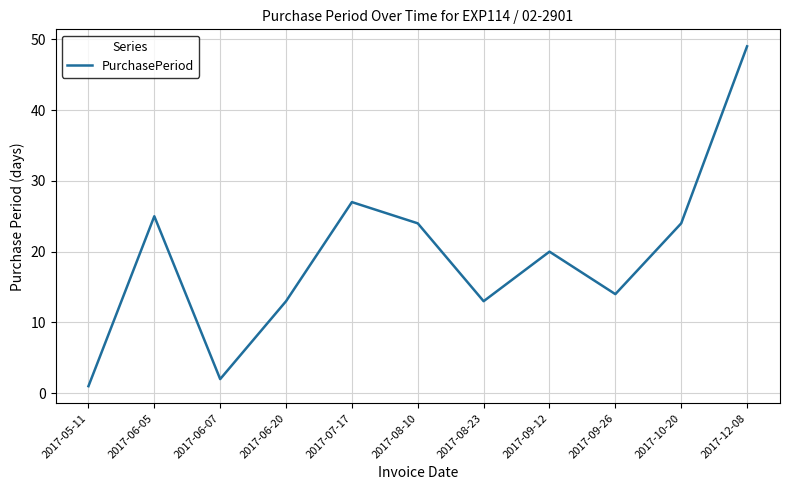

True or false: the data shows 3 at 2017-06-20.

False